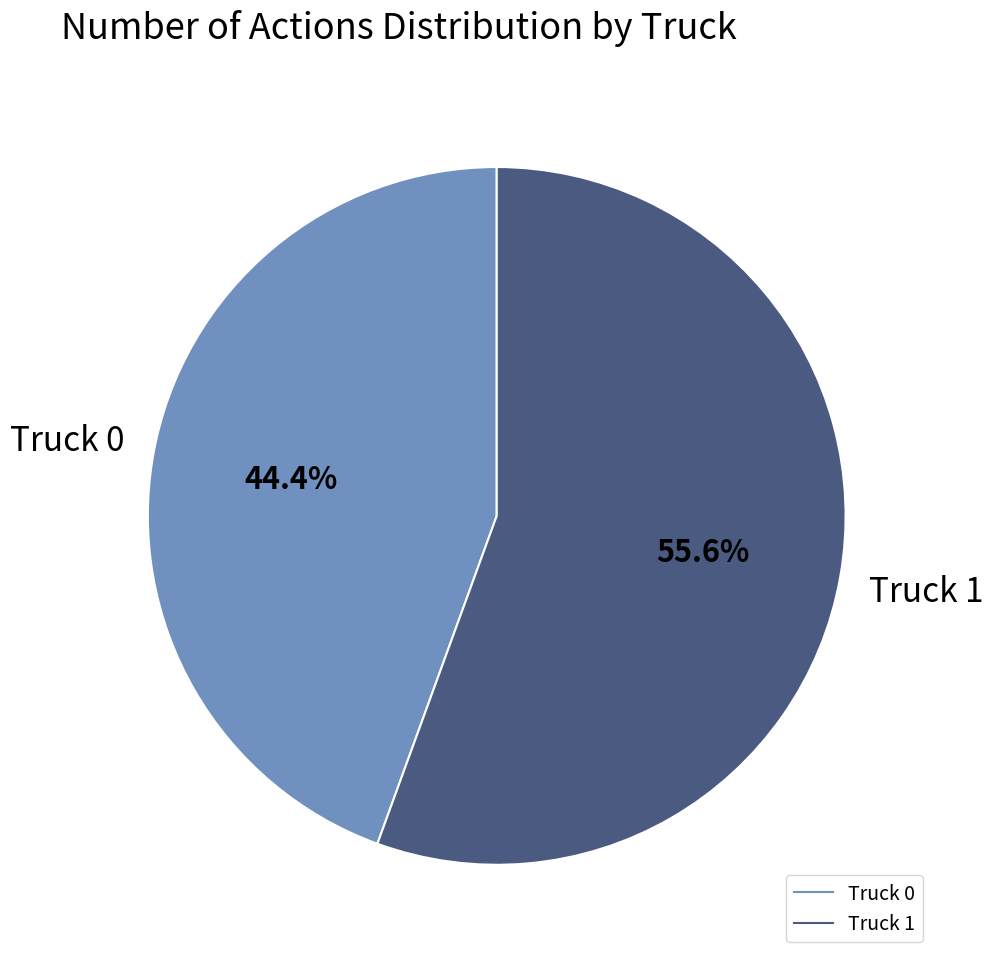

Which slice is the smallest?

Truck 0